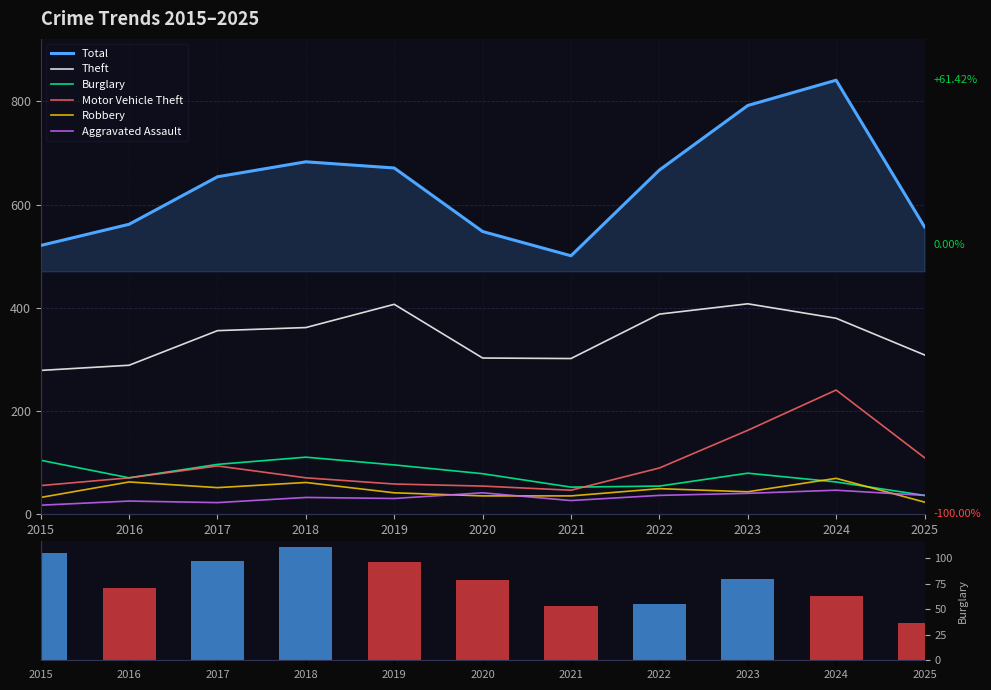

What are all the series names shown in the legend?

Total, Theft, Burglary, Motor Vehicle Theft, Robbery, Aggravated Assault